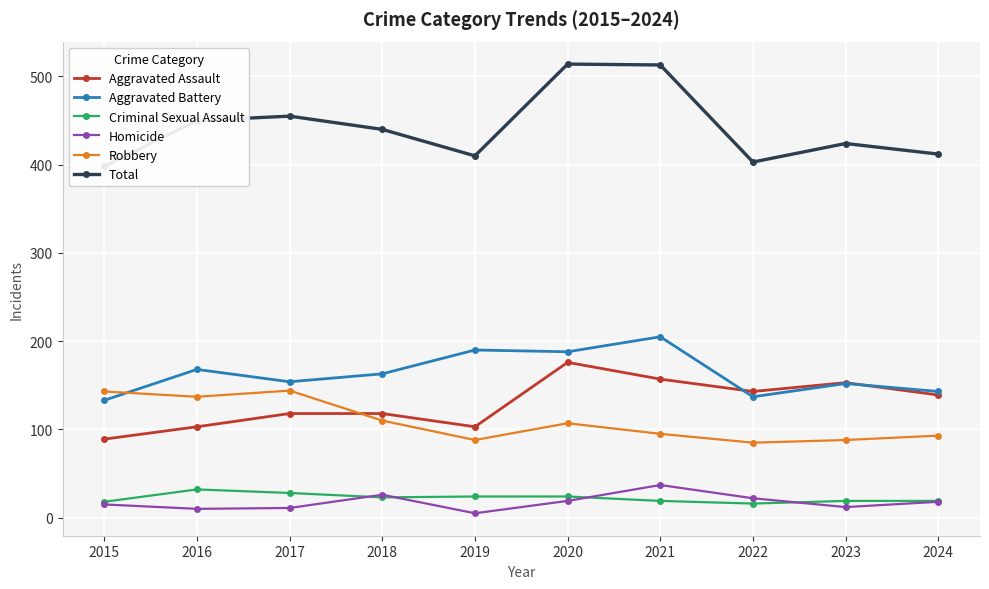

At how many categories does at least one series exceed 370?

10